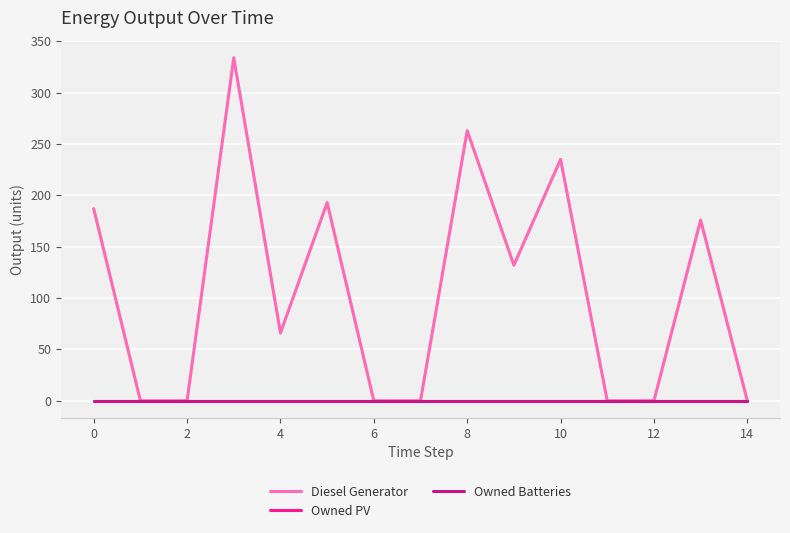

Does the chart display data point markers on the line(s)?

No